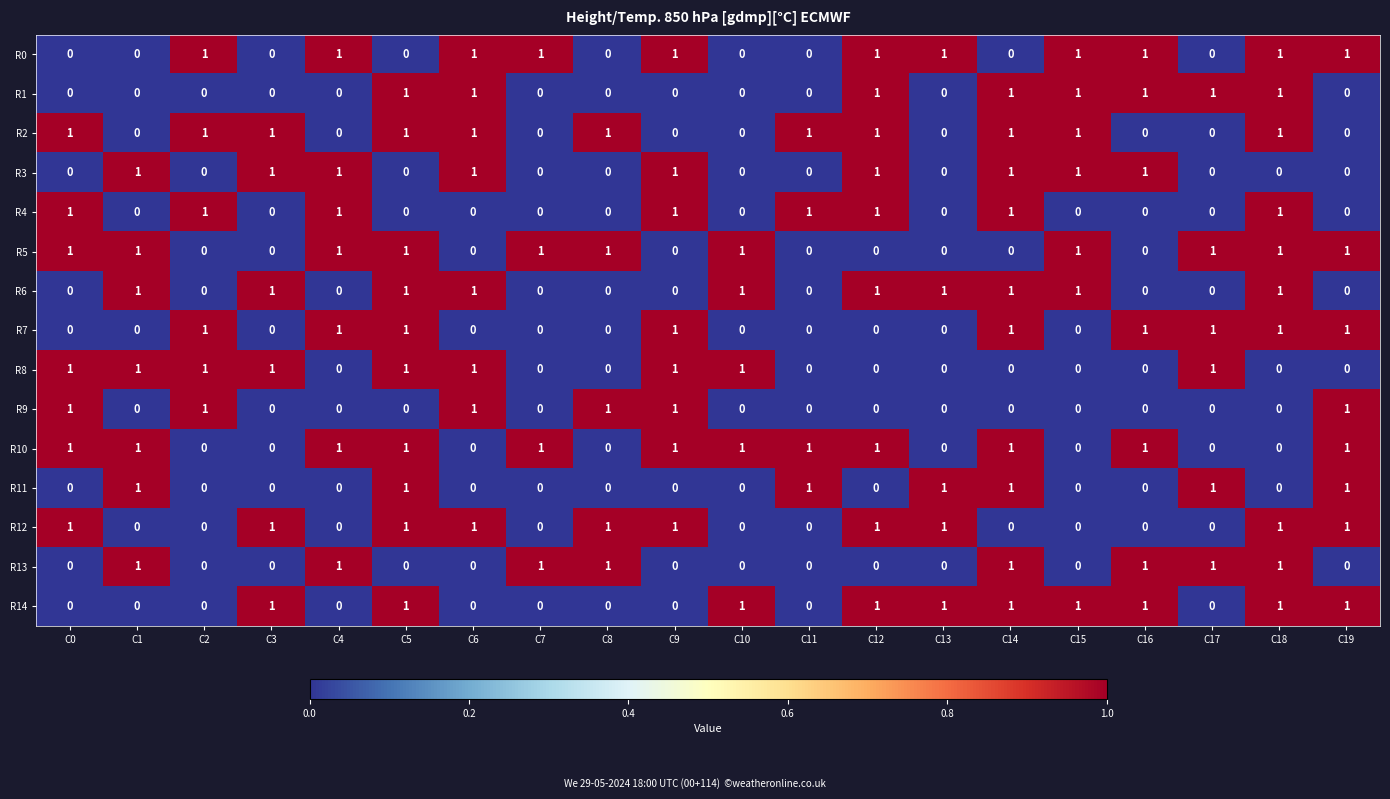

What is the sum of all R1 values?

8